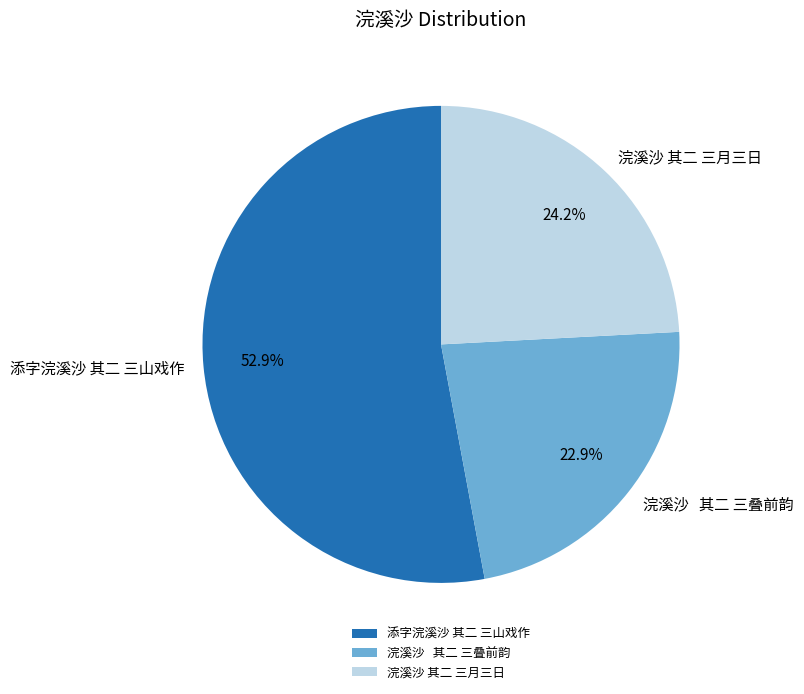

Is it true that 添字浣溪沙 其二 三山戏作 is 53% of the pie?

True